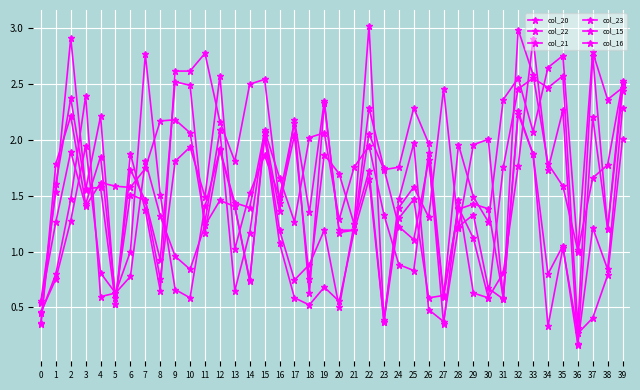

How many lines are shown in the chart?

6